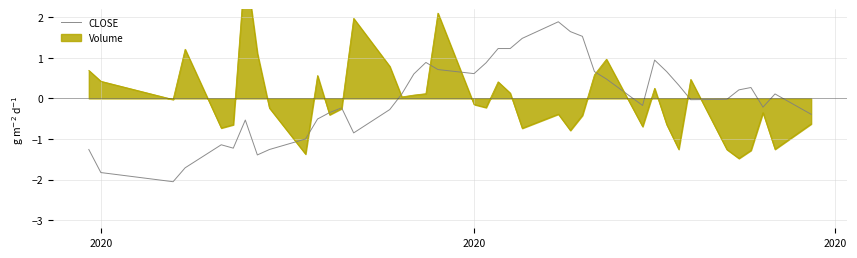

The value at 2020 is -0.2. True or false?

True